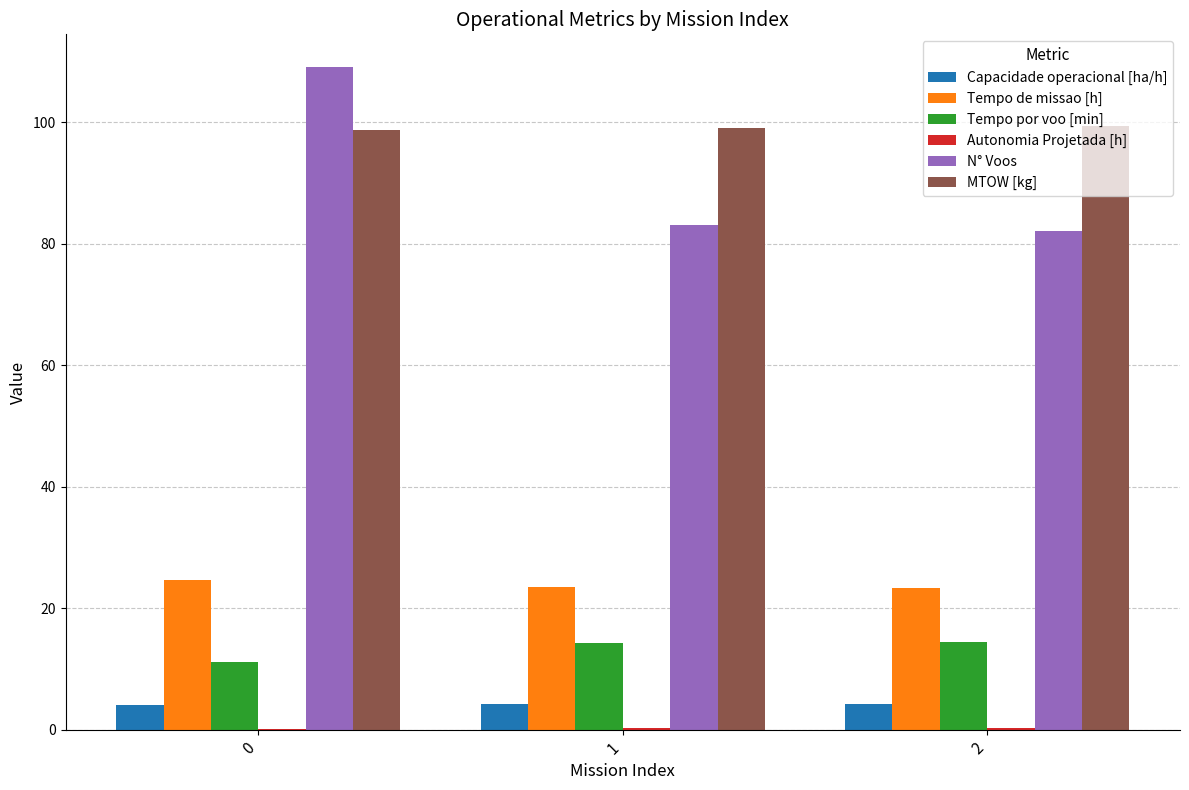

Between 0 and 1, which series saw the biggest shift?

N° Voos